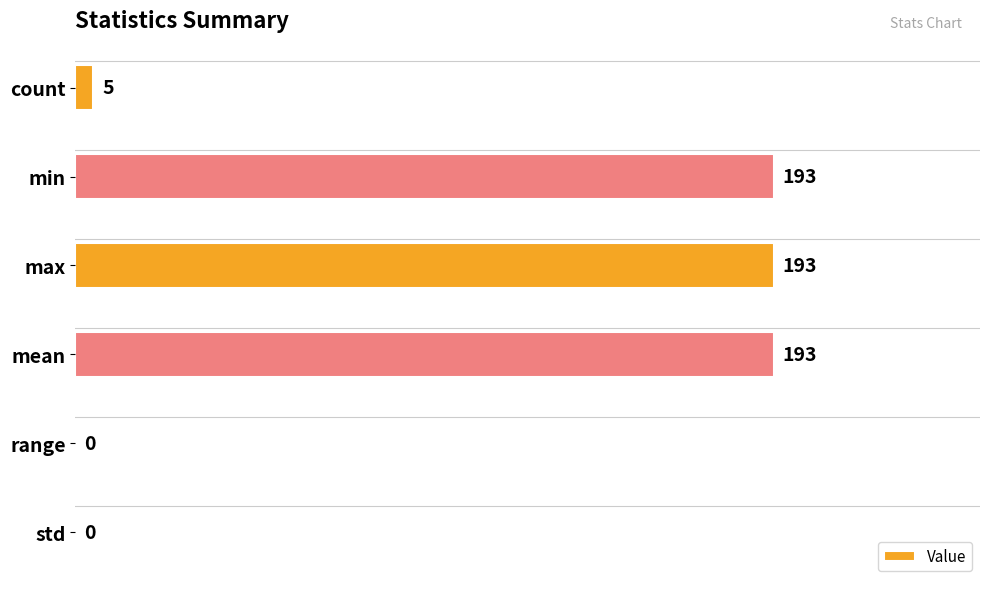

What is the maximum value shown in the chart?

193